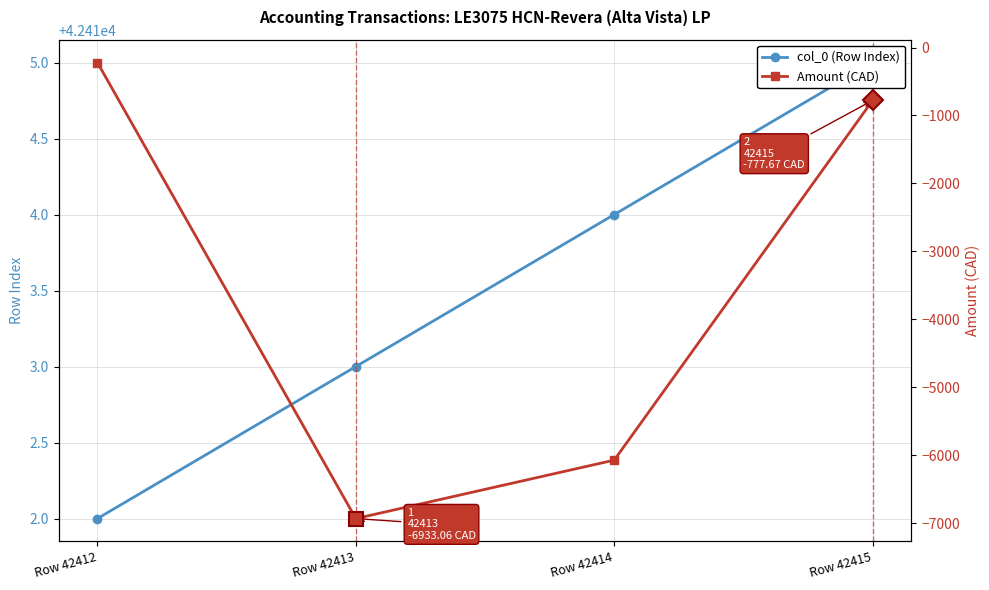

Which category has the lowest value in the col_0 (Row Index) series?

Row 42412